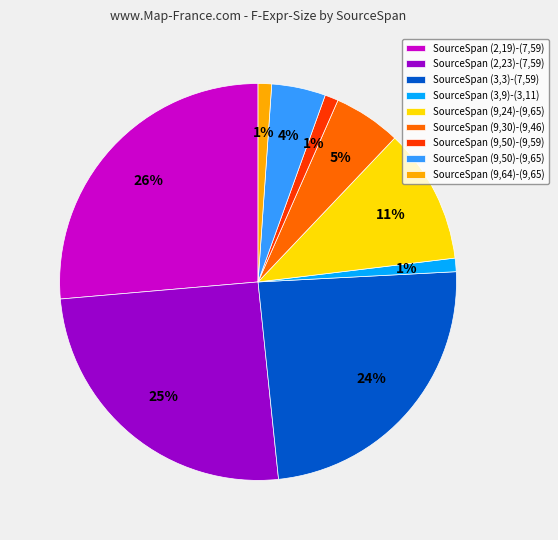

Is it true that SourceSpan (2,23)-(7,59) is 31% of the pie?

False